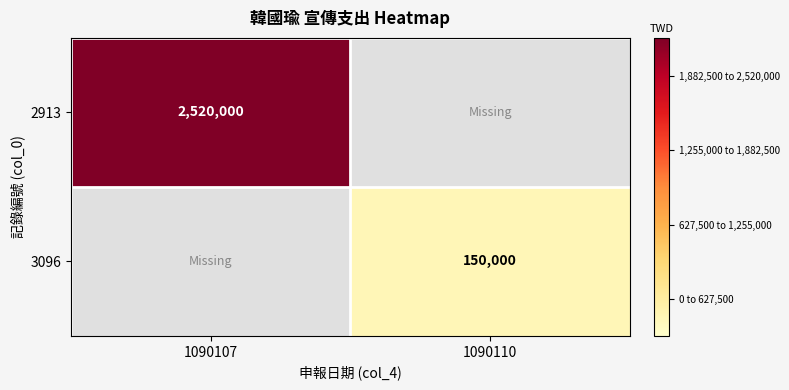

What is the sum of all 2913 values?

2520000